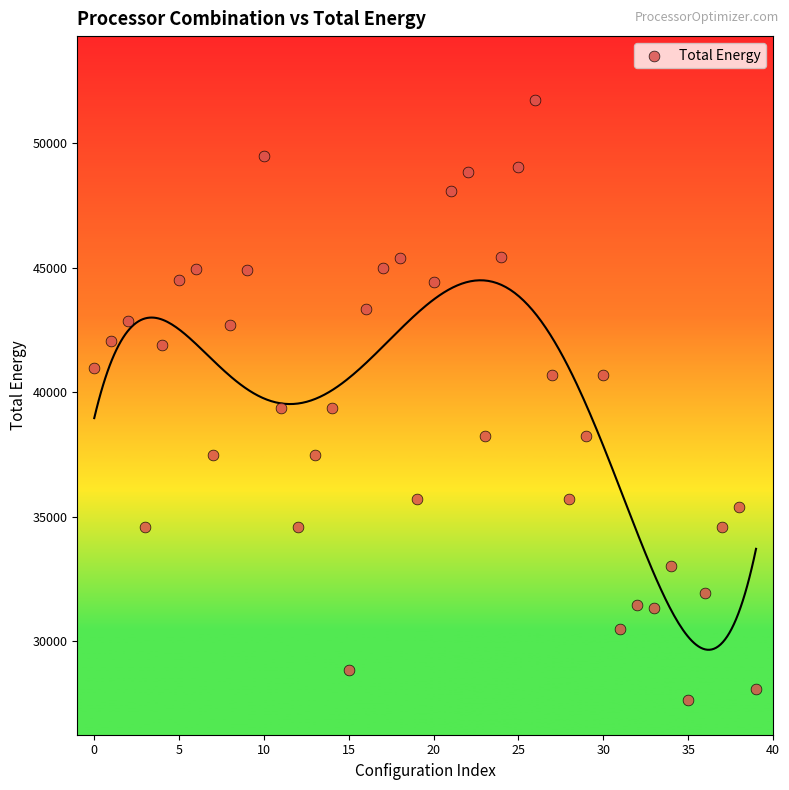

What is the range of Y values (max minus min)?

24098.1